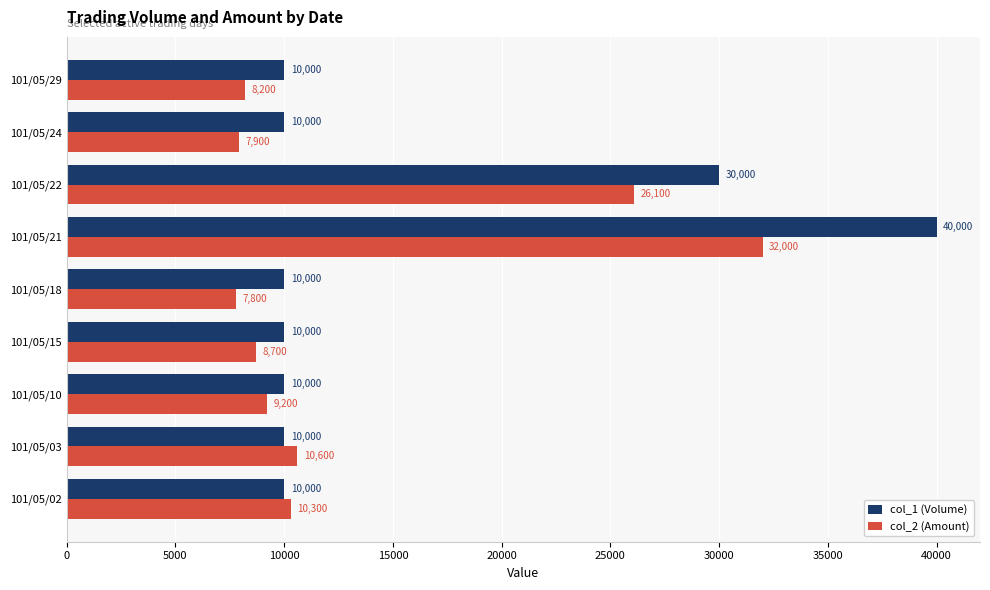

True or false: col_1 (Volume) has a value of 2075 at 101/05/15.

False